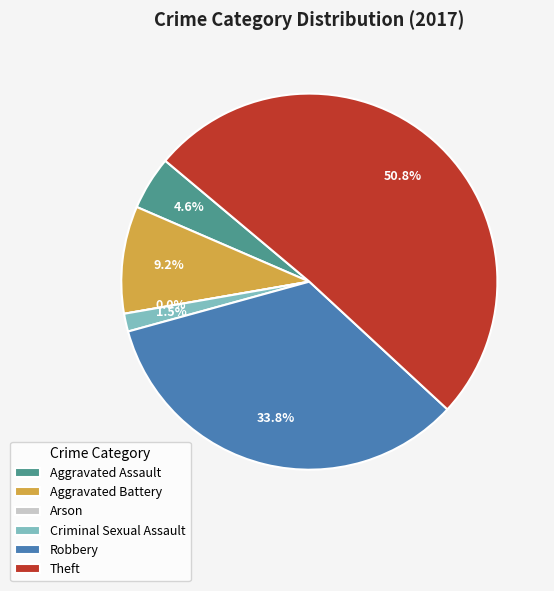

Which slice is the smallest?

Arson